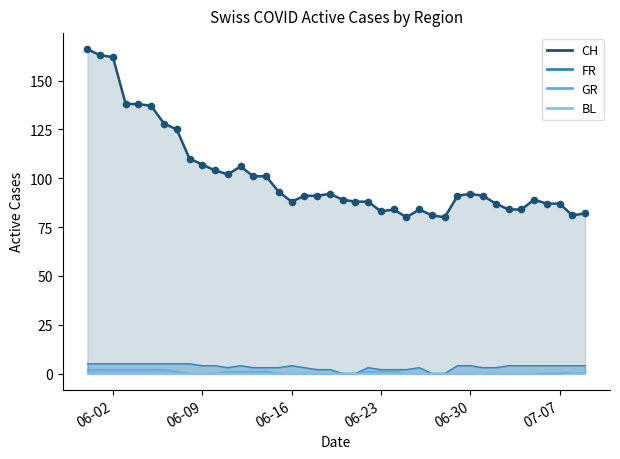

Is the value of FR at 30 greater than the value of CH at 21?

No